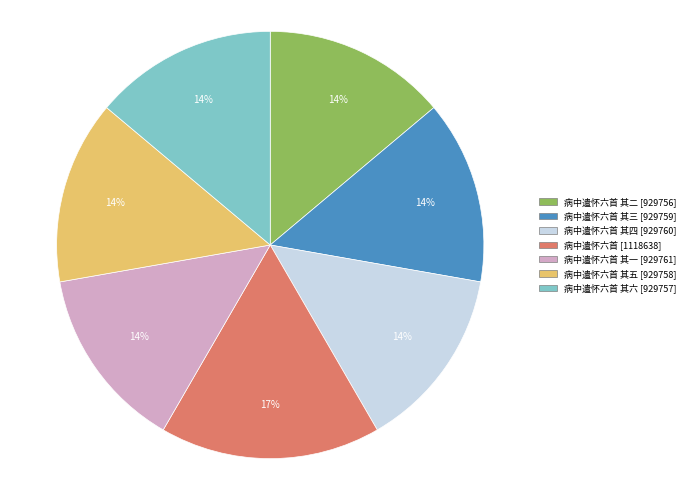

To the nearest percent, what is the difference between the largest and smallest slice percentages?

3%